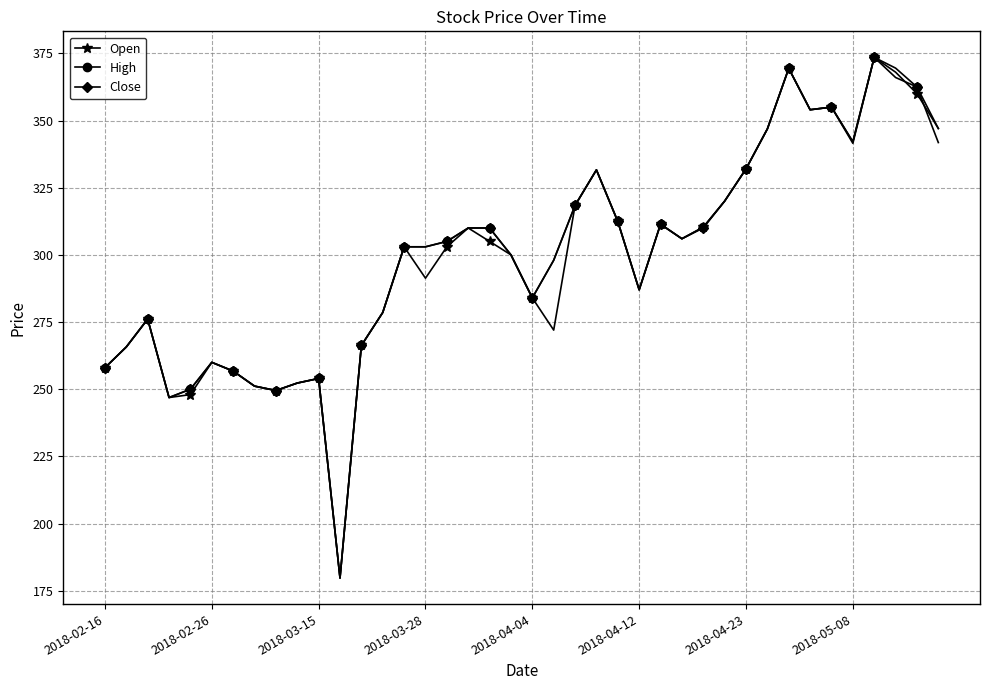

True or false: High has more than 1 points higher than both neighbors.

True